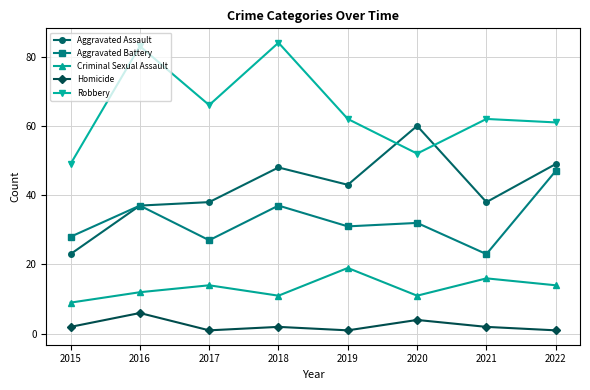

Is the value of Aggravated Battery at 2017 greater than the value of Criminal Sexual Assault at 2017?

Yes